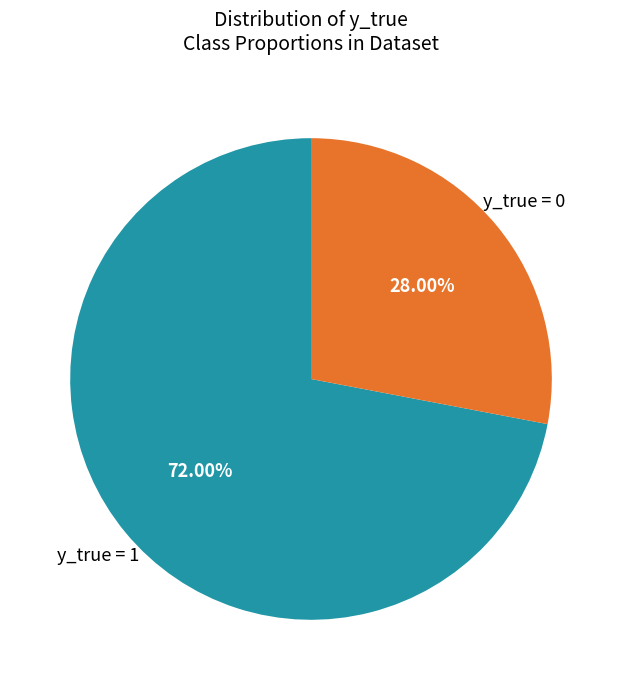

How many slices are in this pie chart?

2